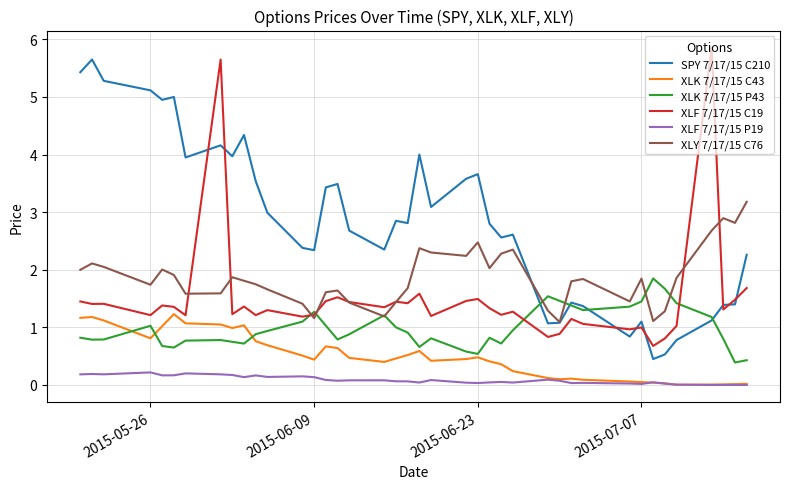

True or false: XLK 7/17/15 C43 and XLY 7/17/15 C76 intersect in this chart.

False